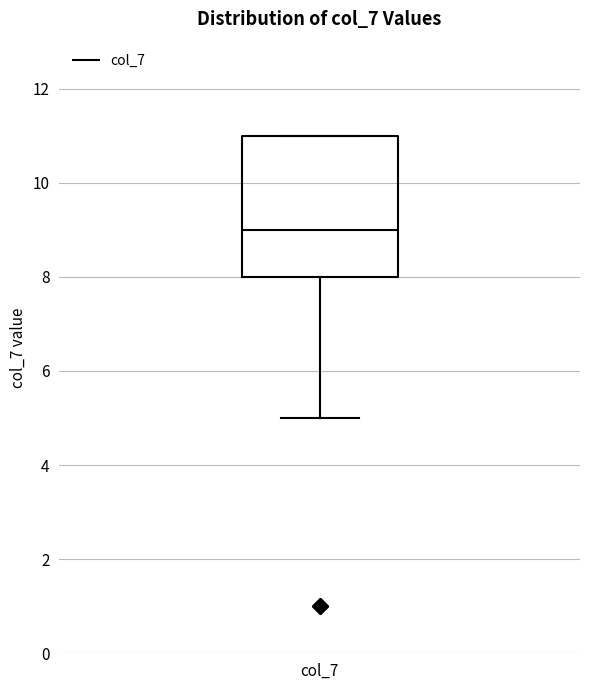

Read this box plot against the y-axis: the position of the median line, the range covered by the box, and the ends of both whiskers. The values are not printed on the chart, so give them approximately, as read against the axis.

median 9, box 8 to 11, whiskers 5 to 11